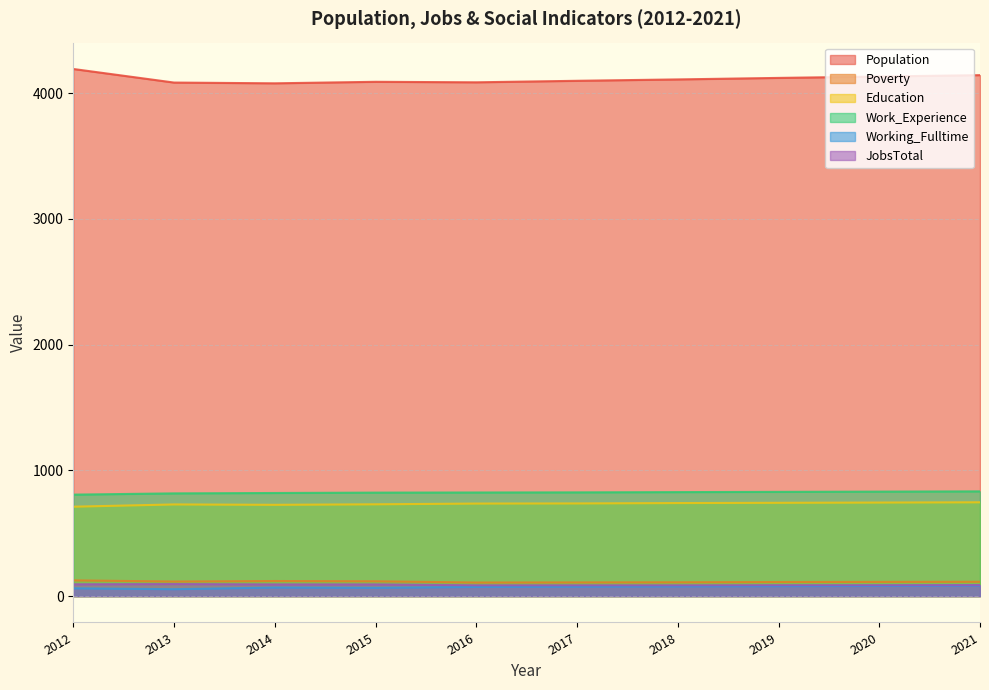

In Population, how many points are higher than both neighbors (excluding endpoints)?

1